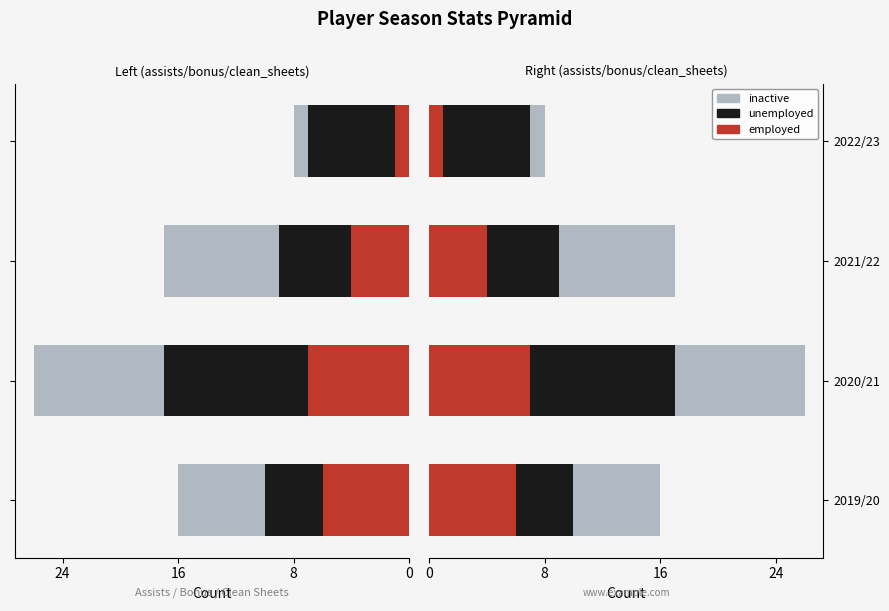

How many groups of bars are there?

4